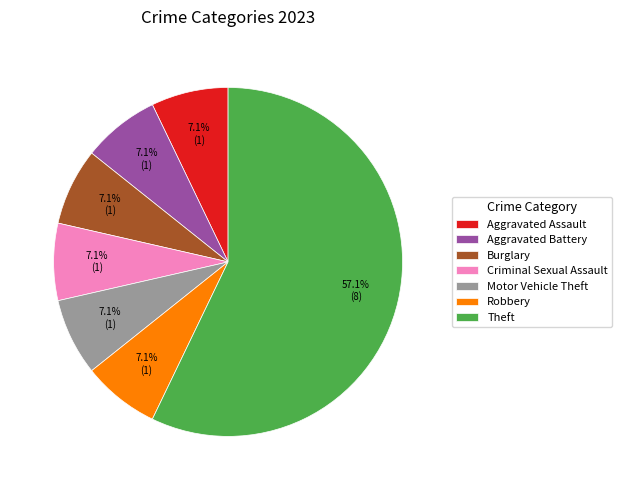

Count the number of slices in the pie.

7